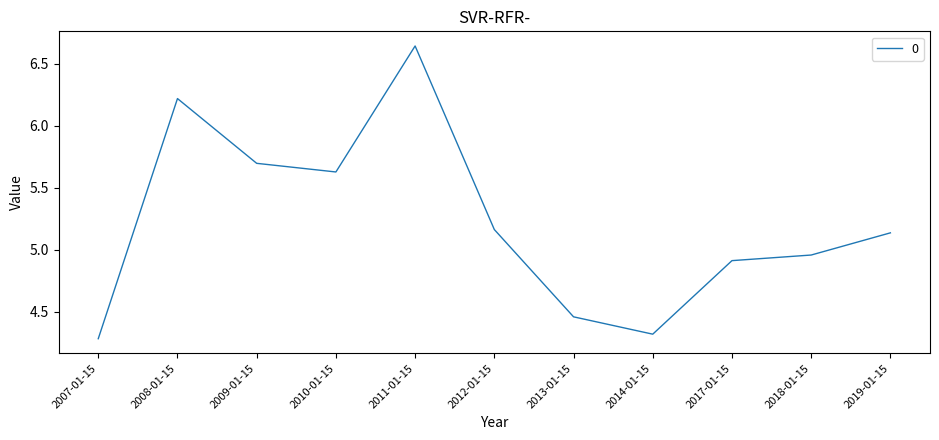

Approximately how many times larger is the value at 2008-01-15 compared to 2013-01-15?

1.4